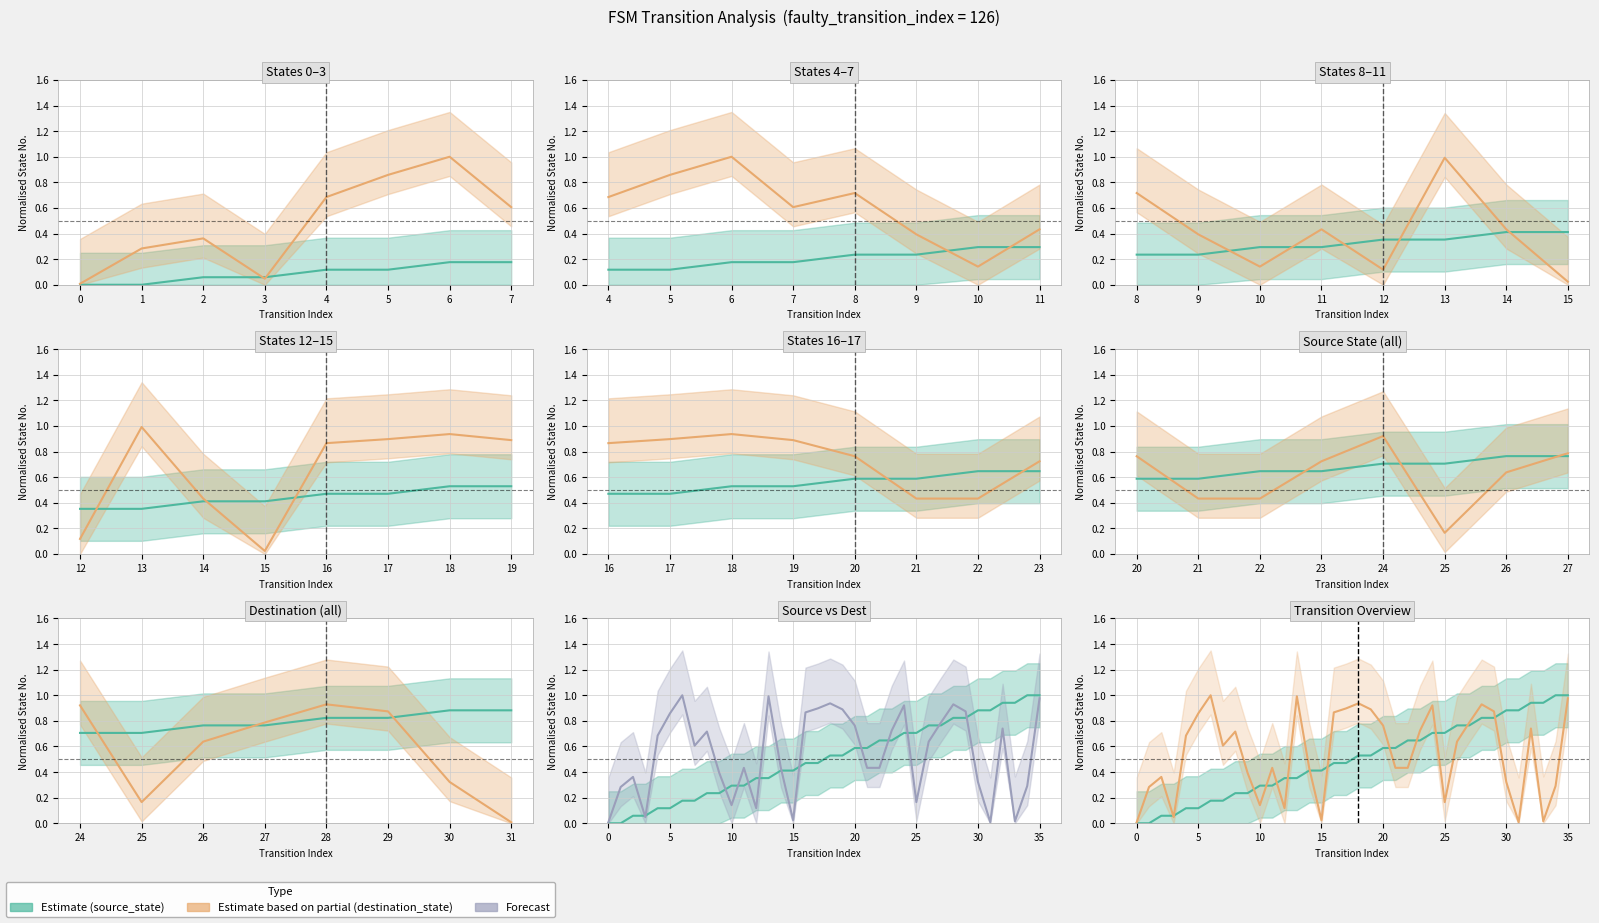

True or false: source_state has a value of 0.4 at 24.

False